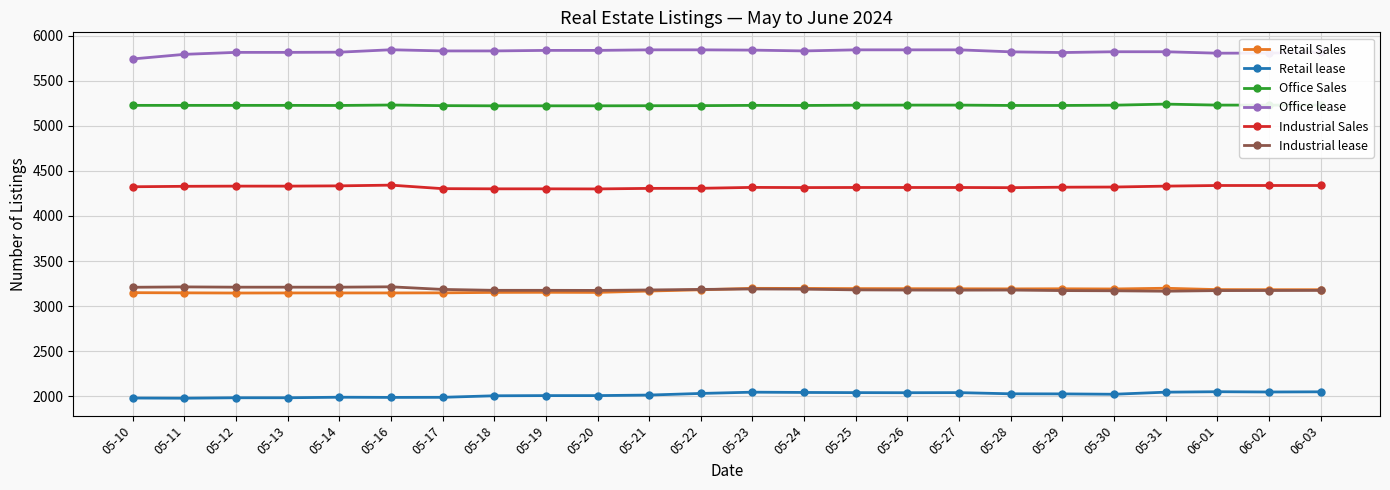

Is this an area chart (filled region under the line)?

No